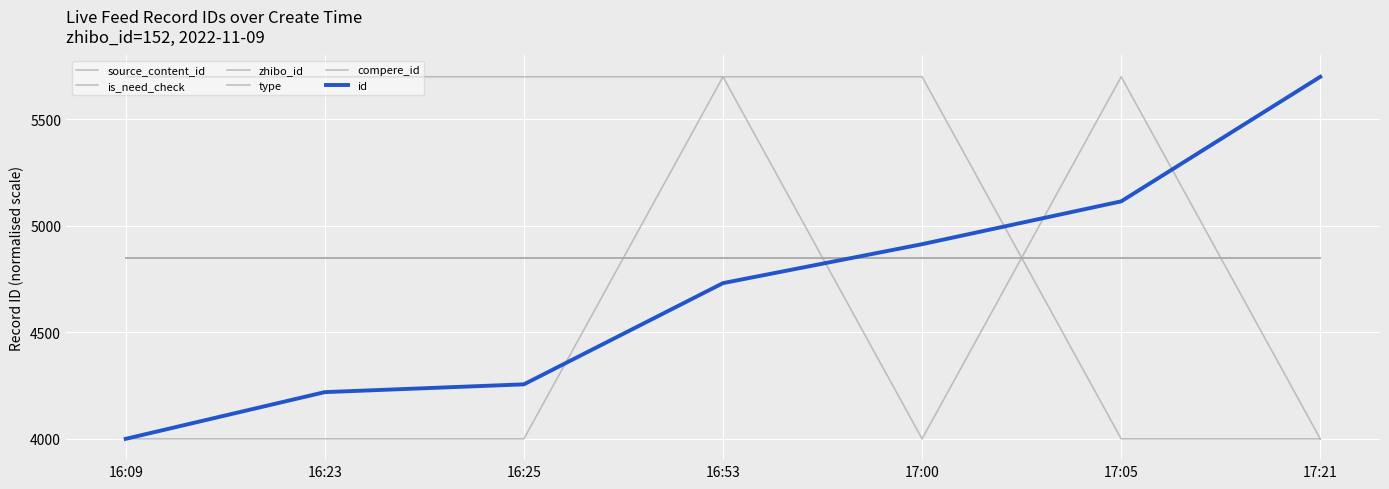

What is the average value of the is_need_check series?

4485.7